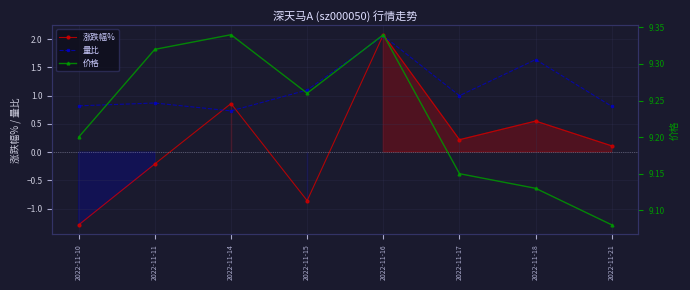

How many lines are shown in the chart?

3